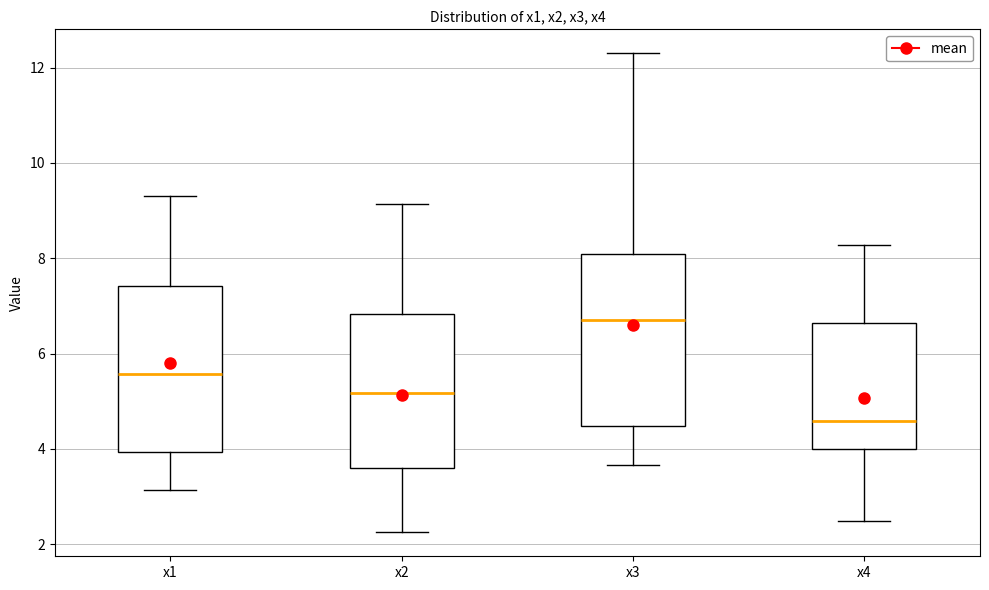

Reading left to right, transcribe this box plot: for each box, give where its median line is, the range the box spans, and where its two whiskers end, as read against the y-axis. The values are not printed on the chart, so give them approximately, as read against the axis.

x1: median 5.6, box 4.0 to 7.4, whiskers 3.2 to 9.4
x2: median 5.2, box 3.6 to 6.8, whiskers 2.2 to 9.2
x3: median 6.6, box 4.4 to 8.0, whiskers 3.6 to 12.2
x4: median 4.6, box 4.0 to 6.6, whiskers 2.4 to 8.2